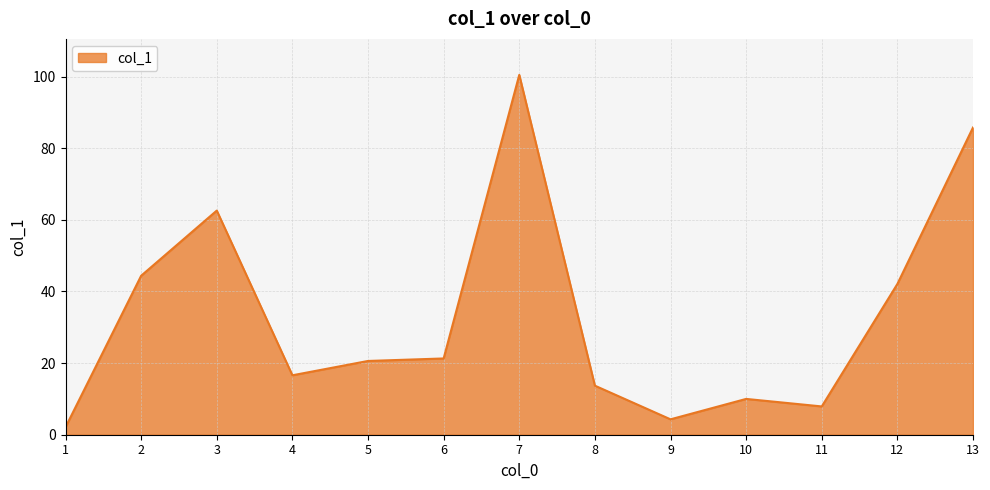

The chart shows a value of 7.5 at 8. True or false?

False